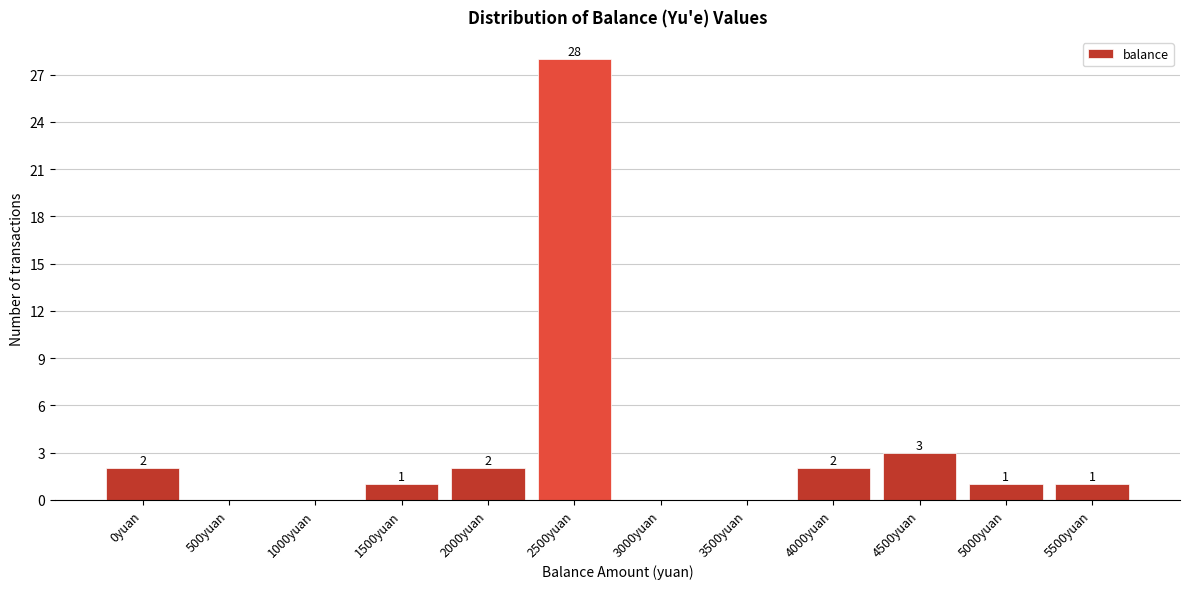

Reading left to right, list all the values displayed in this chart.

0yuan=2	500yuan=0	1000yuan=0	1500yuan=1	2000yuan=2	2500yuan=28	3000yuan=0	3500yuan=0	4000yuan=2	4500yuan=3	5000yuan=1	5500yuan=1